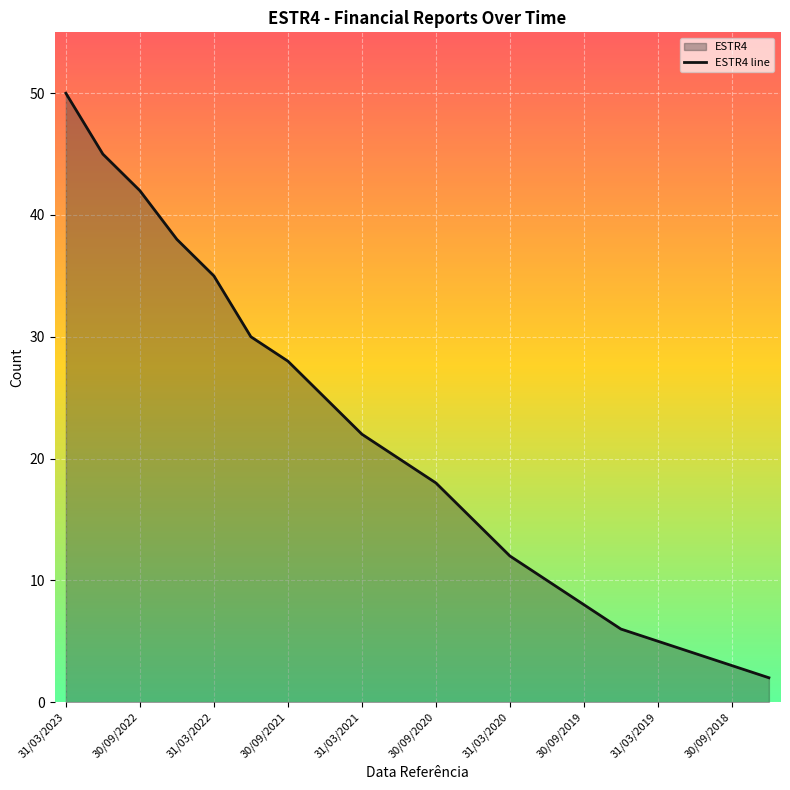

The value at 31/03/2021 is 7. True or false?

False